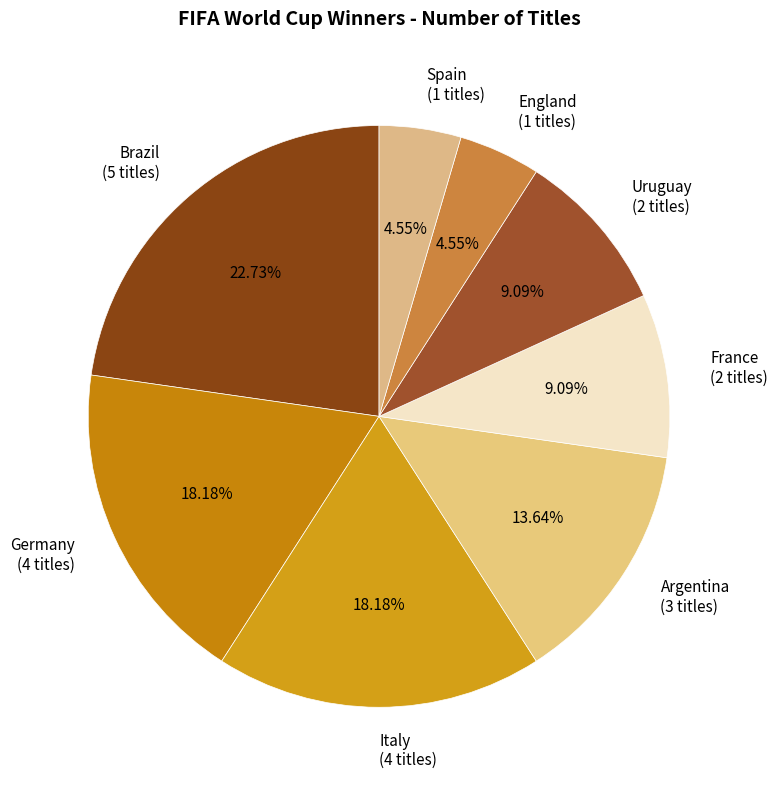

Which has a higher value, Uruguay or Spain?

Uruguay